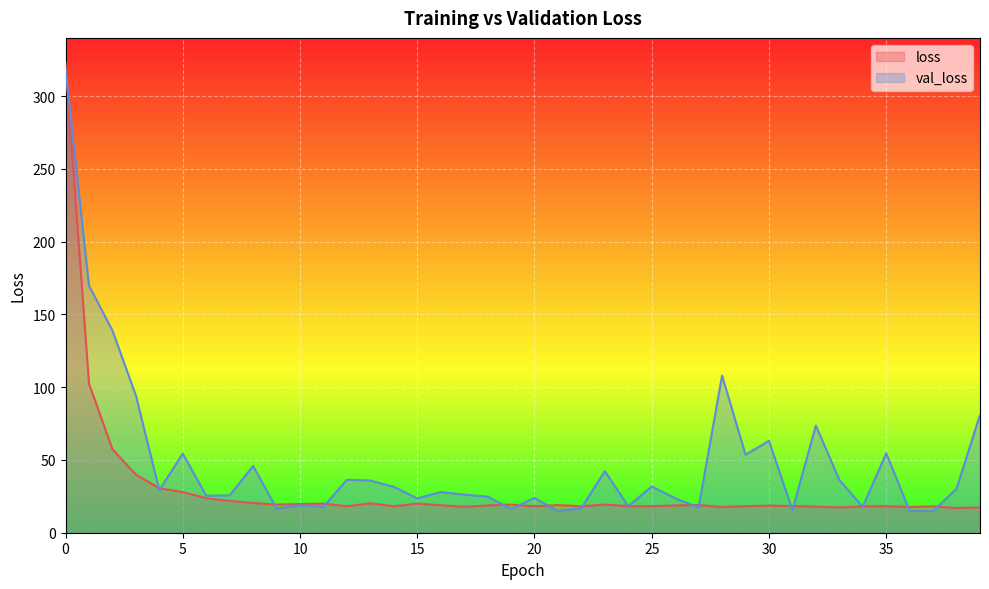

What is the value of the val_loss point at the 9th from the left?

45.9